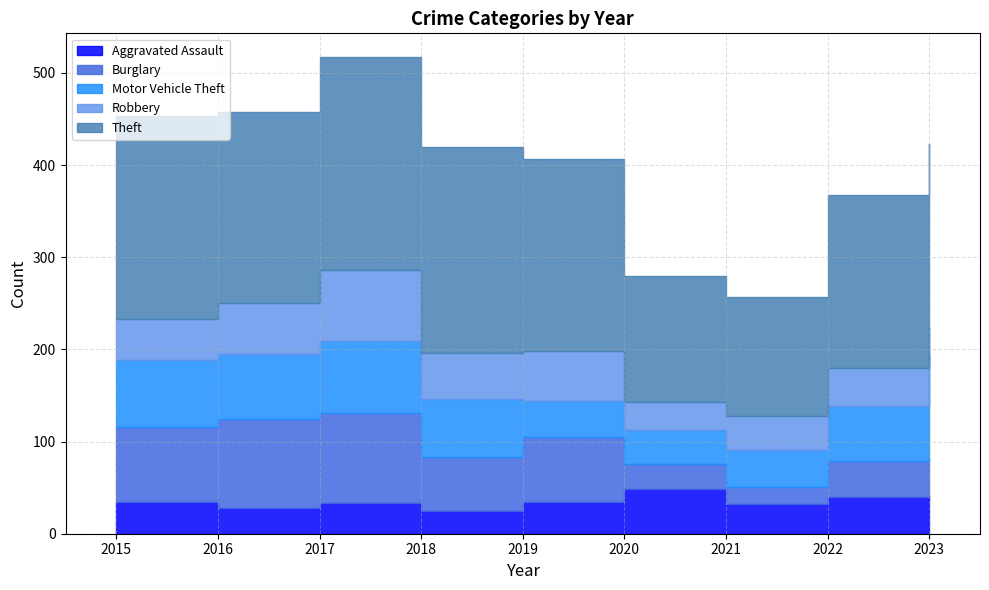

What is the value of the Aggravated Assault point at the 4th from the left?

25